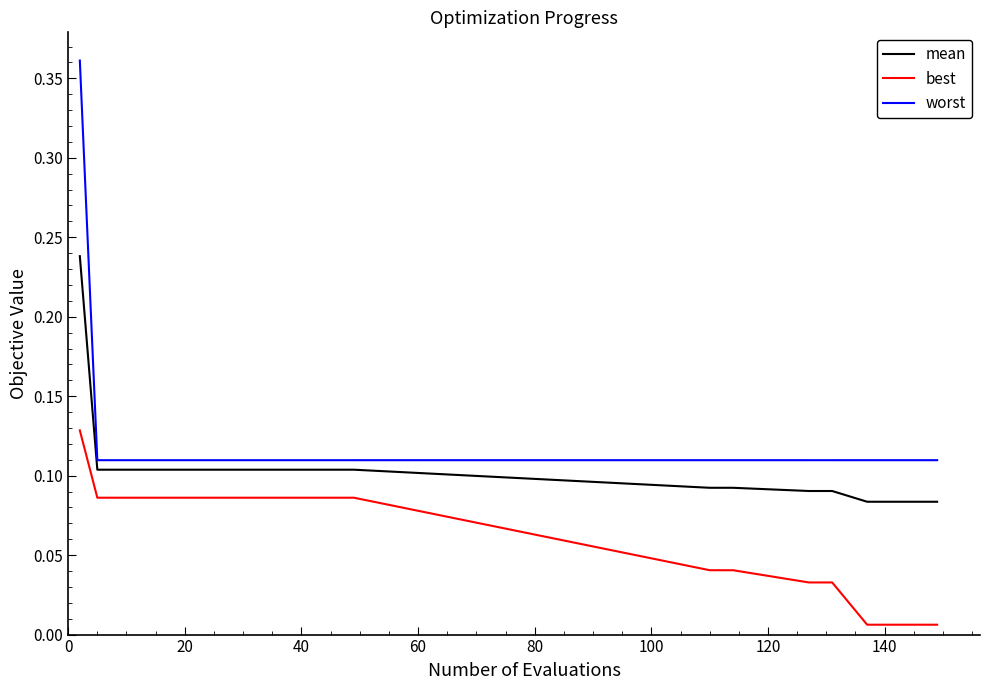

Is this an area chart (filled region under the line)?

No